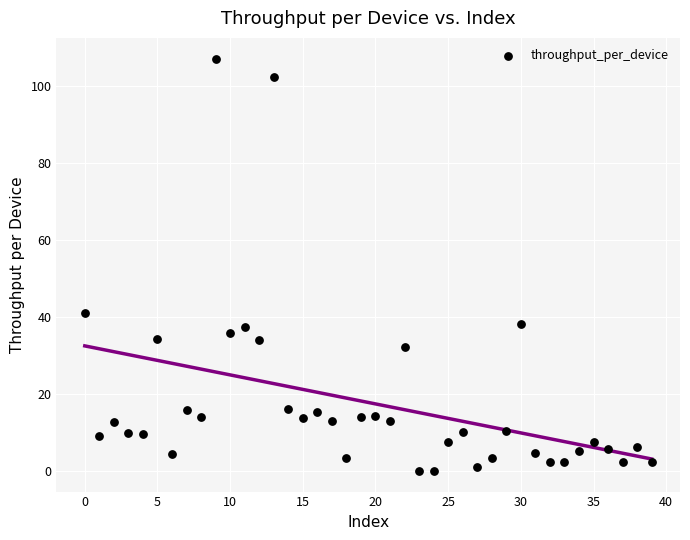

What is the range of Y values (max minus min)?

107.2